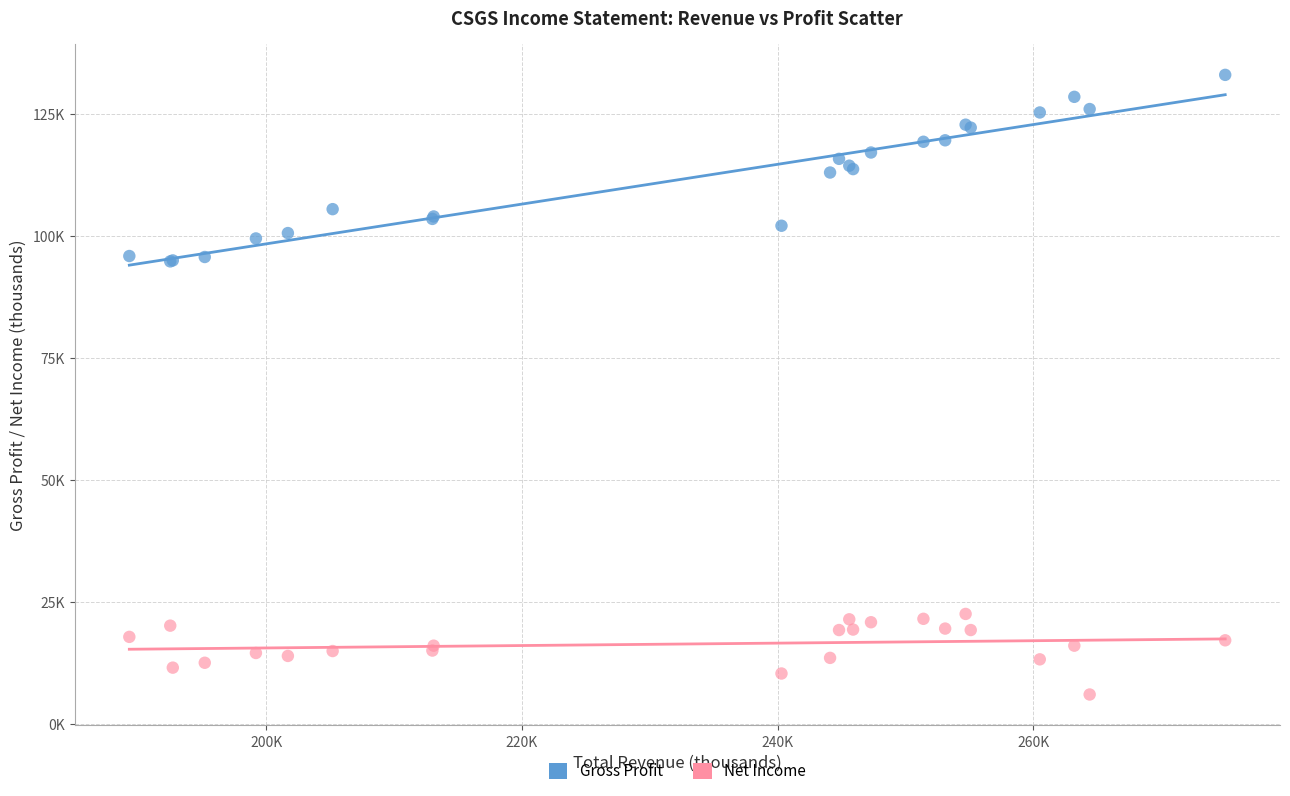

Which series has the largest Y range (max minus min)?

Gross Profit